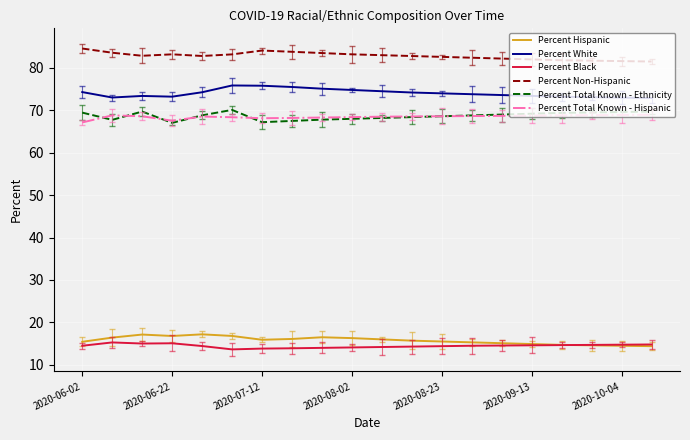

True or false: Percent White and Percent Hispanic intersect in this chart.

False